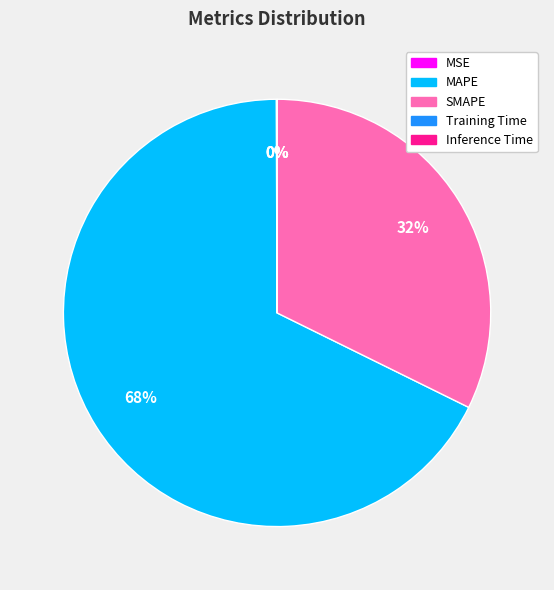

Which category has the biggest portion of the pie?

MAPE